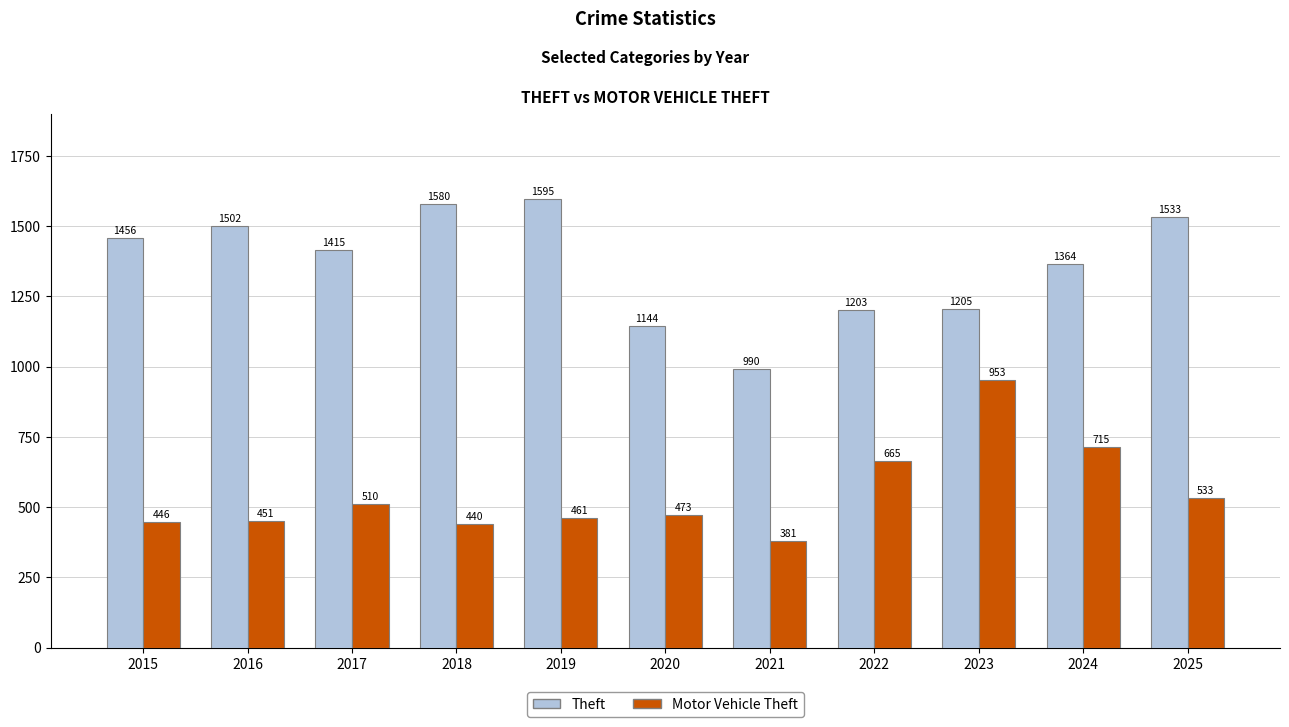

The Theft series shows 1456 at 2015. True or false?

True